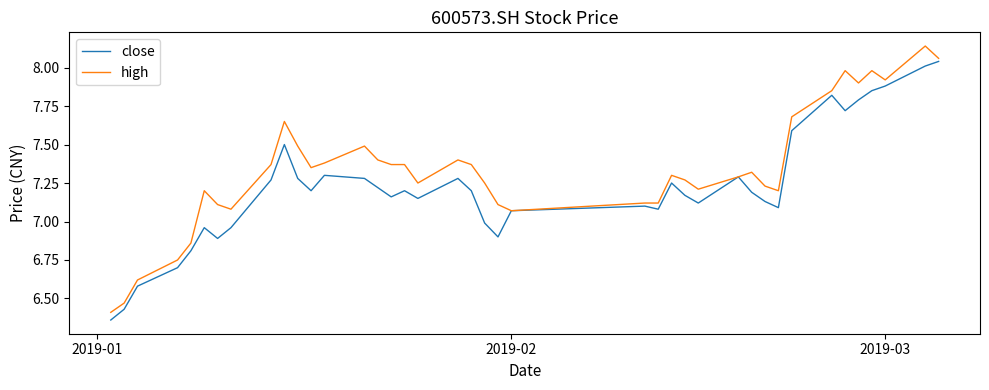

How many series are shown in this chart?

2